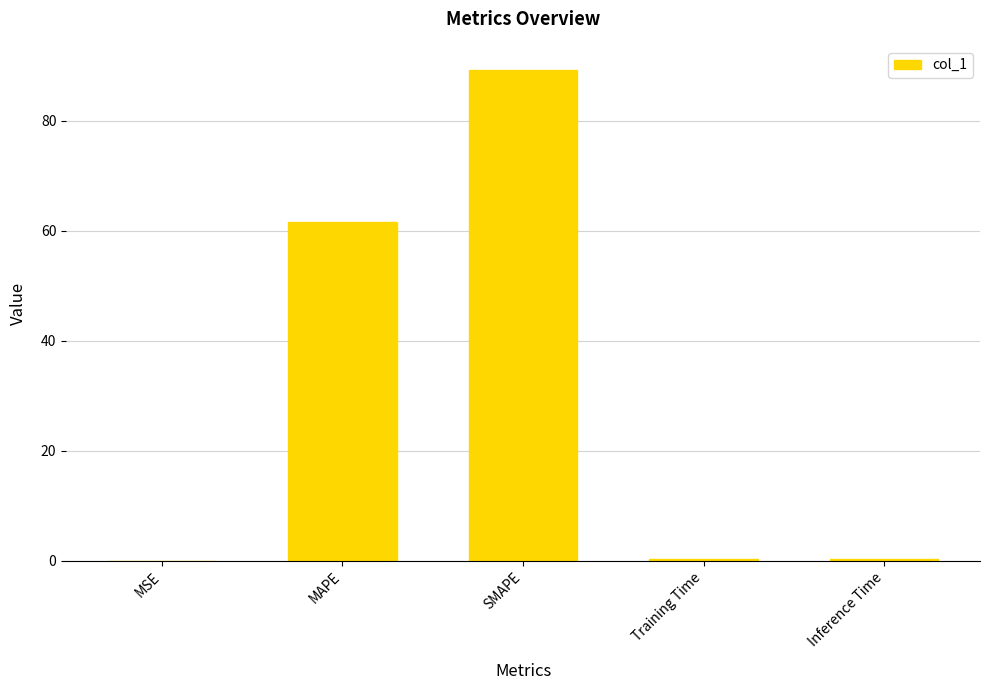

Where is the data nearest to the value 44?

MAPE